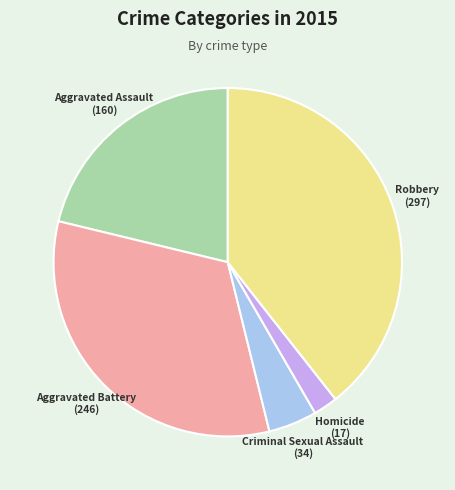

Which category has the smallest portion of the pie?

Homicide